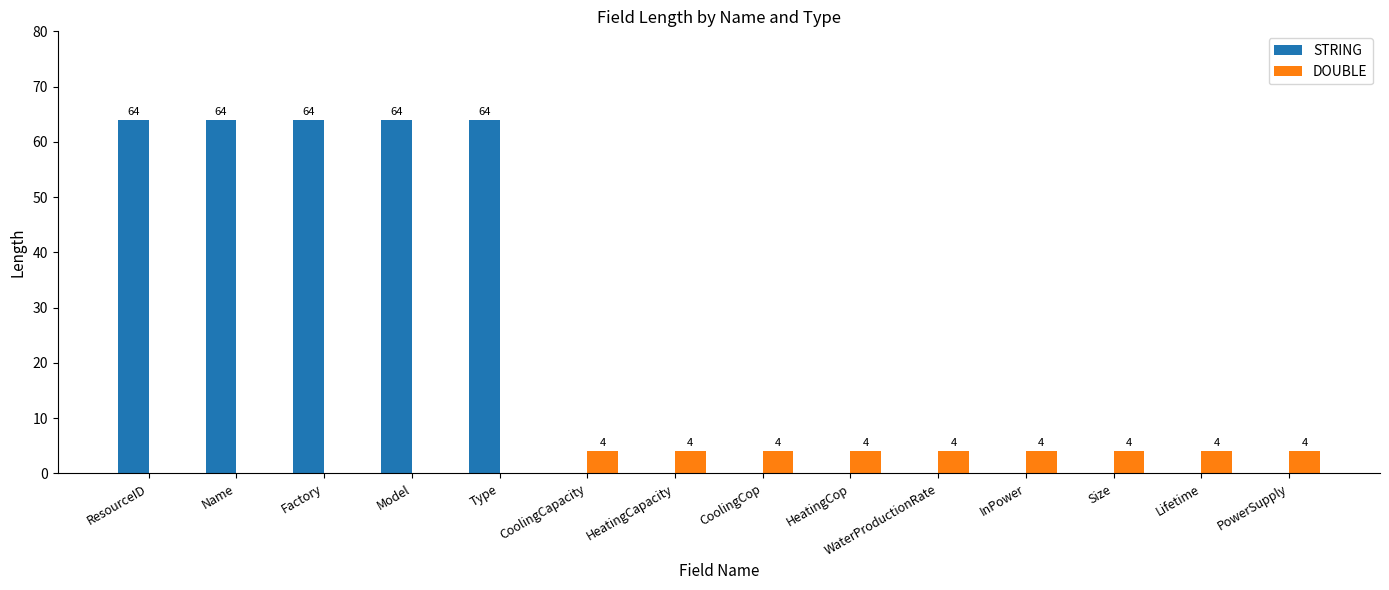

What is the spread (max minus min) of values at HeatingCapacity?

4